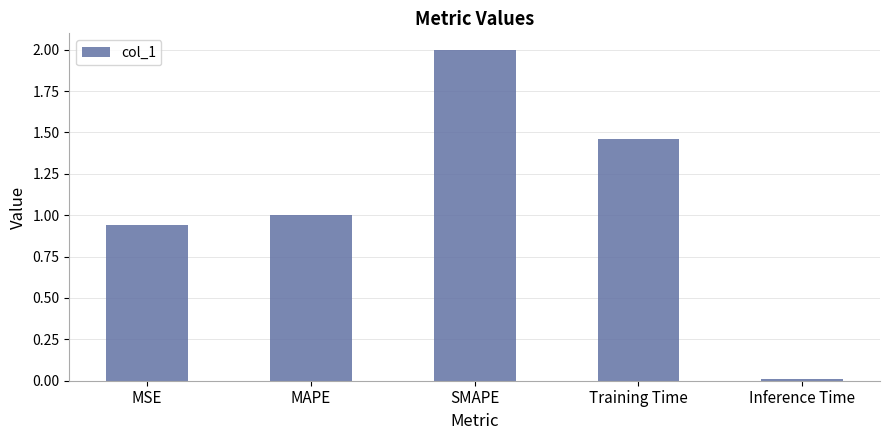

Which category has the lowest value across all series?

Inference Time